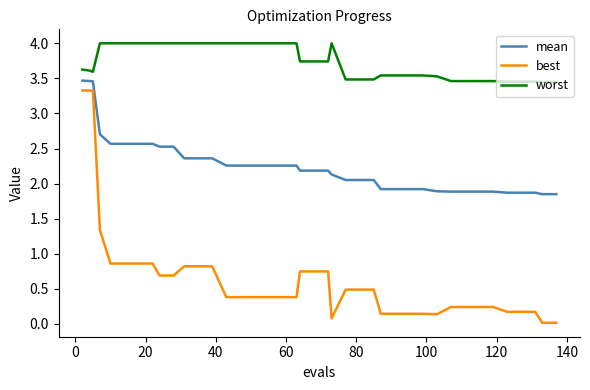

List the series in order of their overall mean, highest first.

worst, mean, best